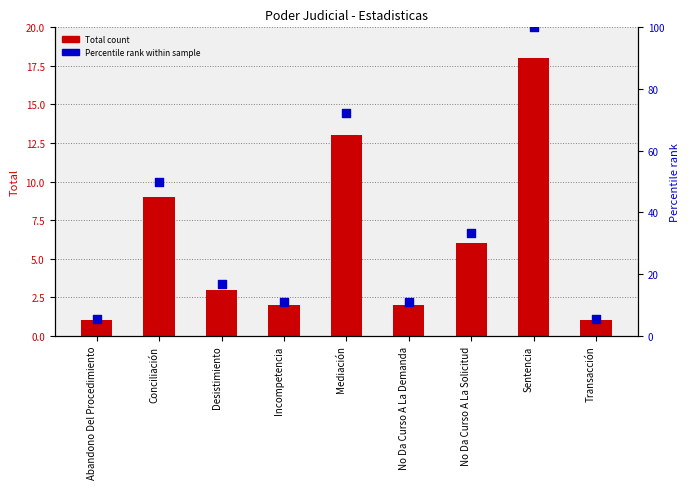

Which series has the largest total across all categories?

Percentile rank